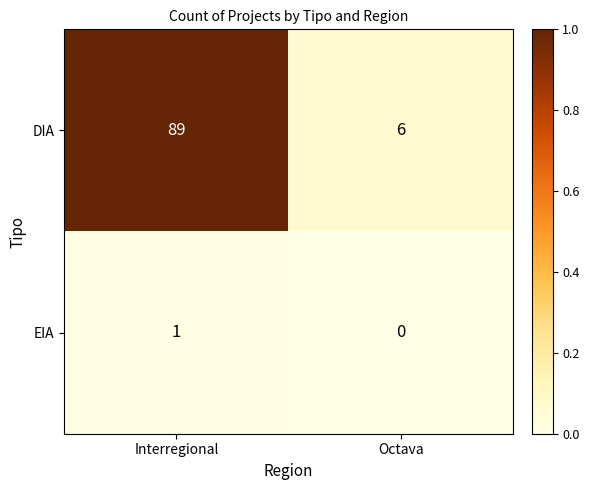

What is the spread (max minus min) of values at Interregional?

88